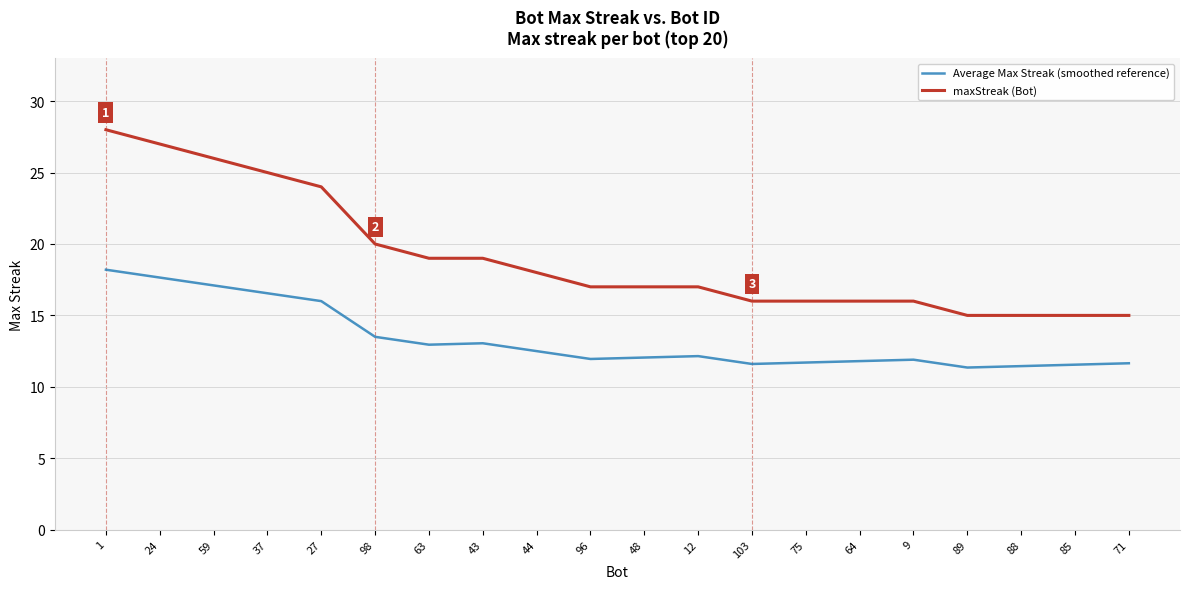

What is the spread (max minus min) of values at 9?

4.1